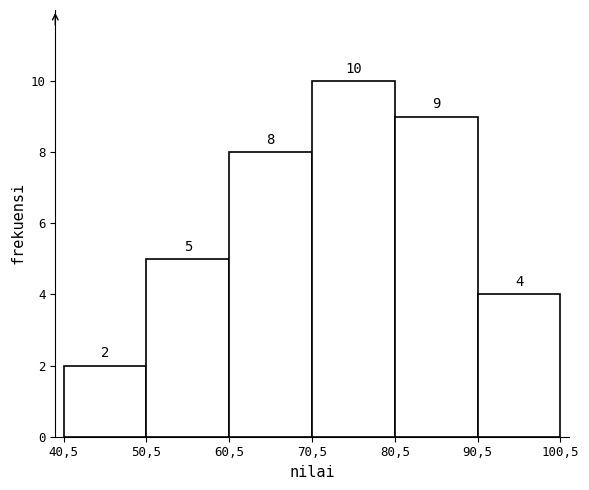

Reading left to right, list all the values displayed in this chart.

2	5	8	10	9	4